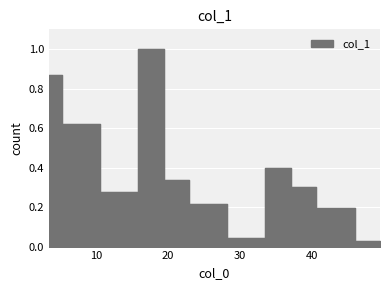

How many interior local valleys (lower than both neighbors) does the data have?

2